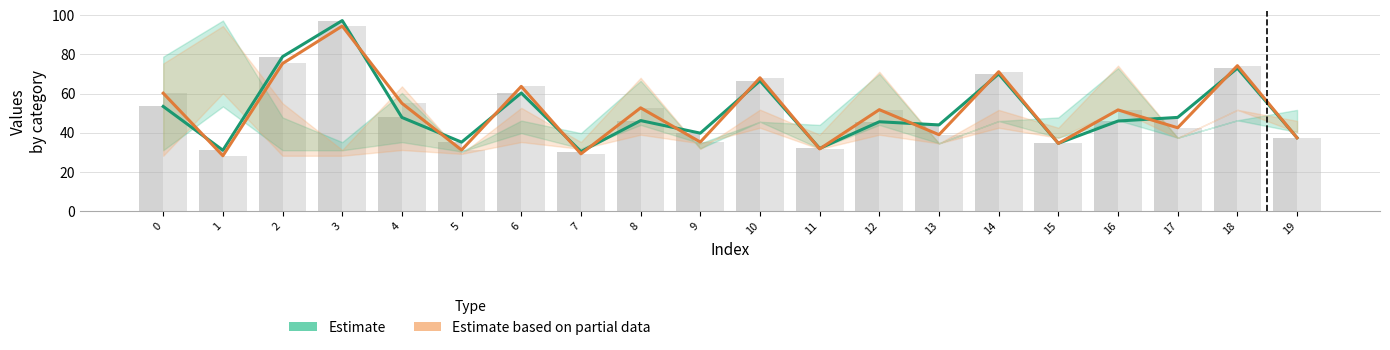

At which label is Bar row0 closest to 63?

6